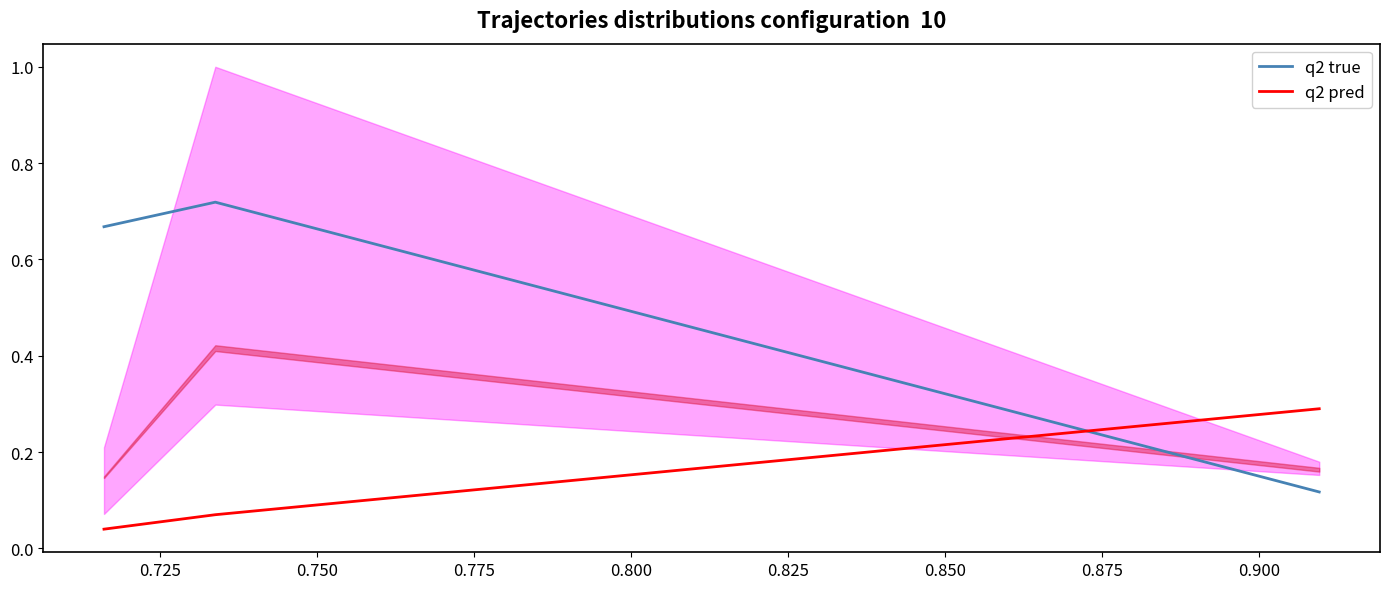

What is the total value across all series at 0.750?

0.4